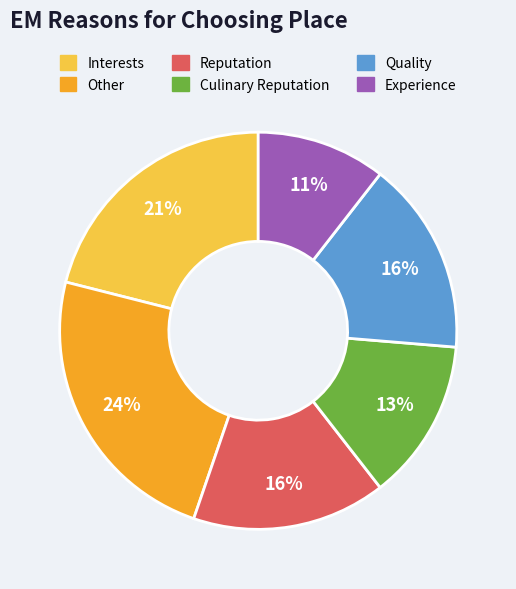

What is the ratio of the value at Culinary Reputation to the value at Reputation?

0.8